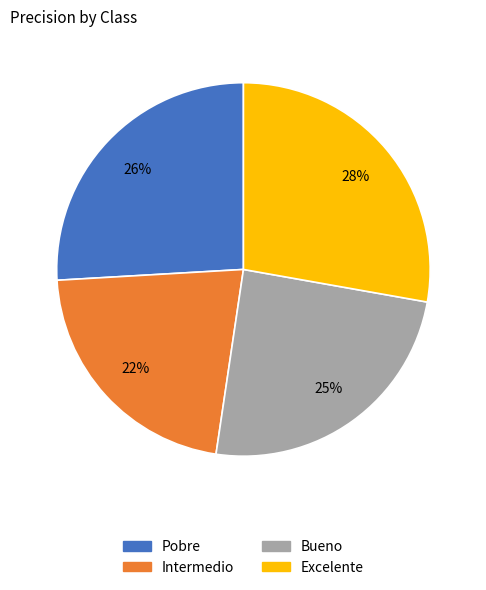

Which has a higher value, Excelente or Intermedio?

Excelente